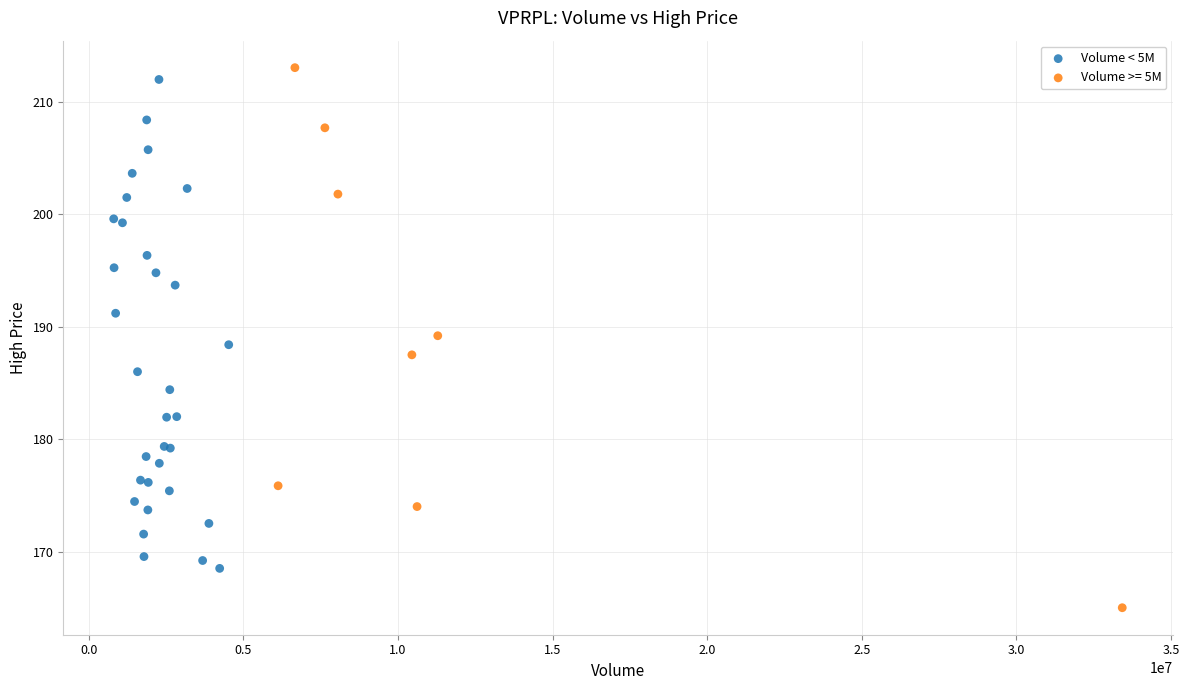

Which series reaches the minimum Y coordinate?

Volume >= 5M